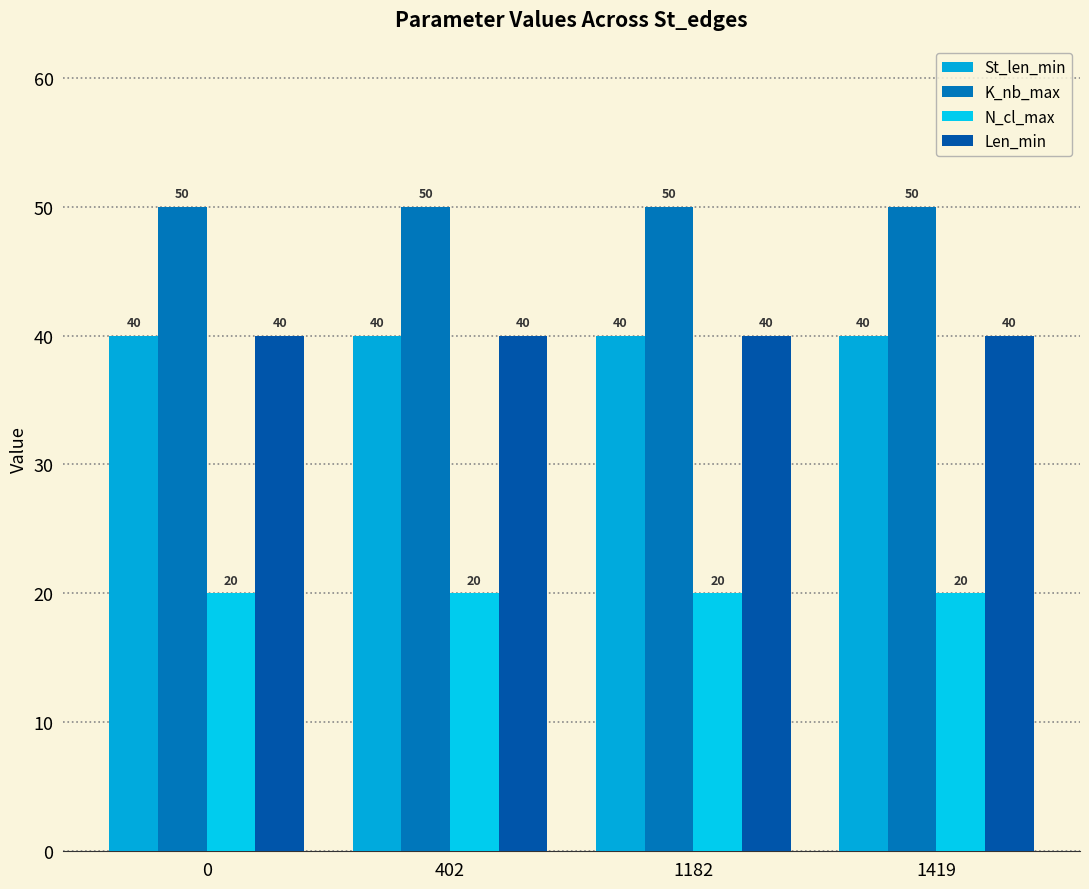

Is it true that N_cl_max equals 20 at 402?

True